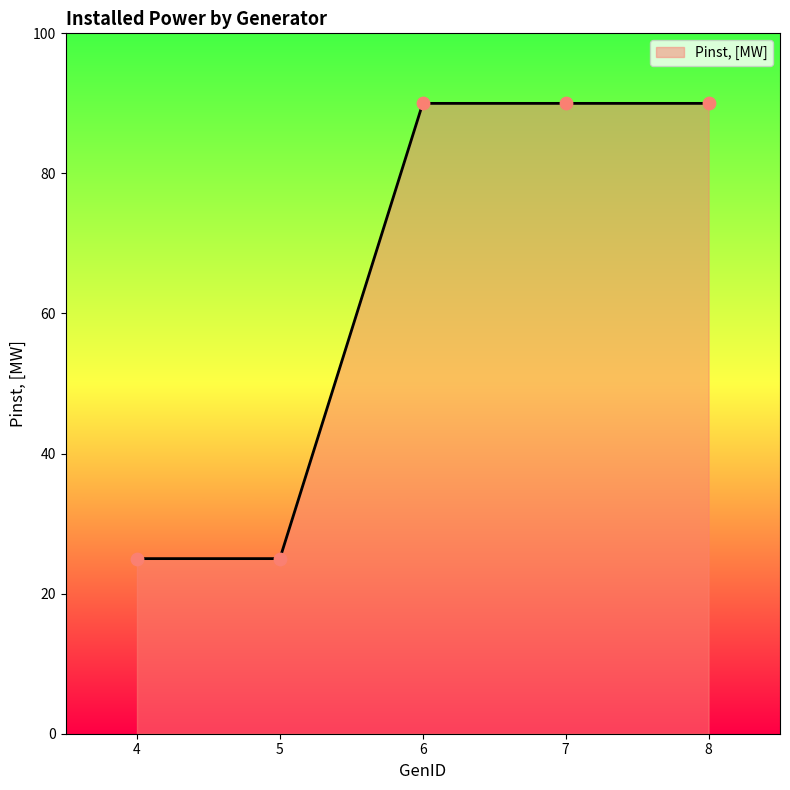

Which has a higher value, 6 or 5?

6